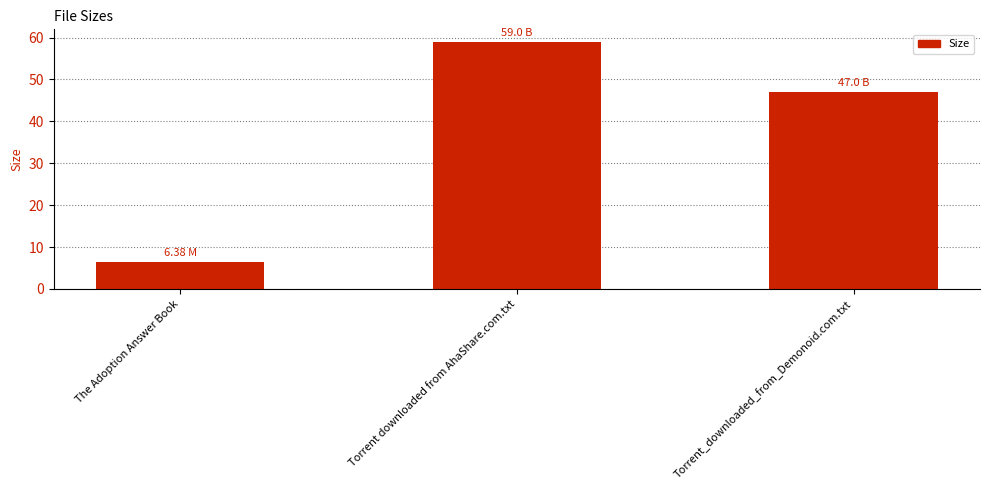

List the labels in order of value, largest first.

Torrent downloaded from AhaShare.com.txt, Torrent_downloaded_from_Demonoid.com.txt, The Adoption Answer Book